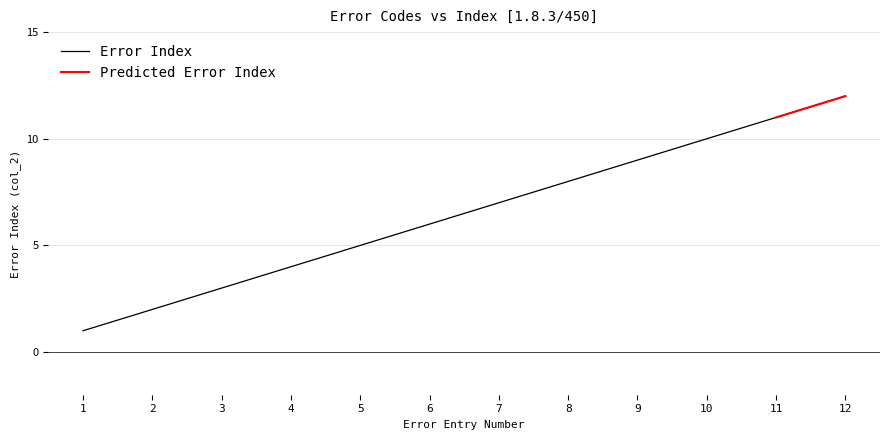

The Error Index series shows 6 at 10. True or false?

False